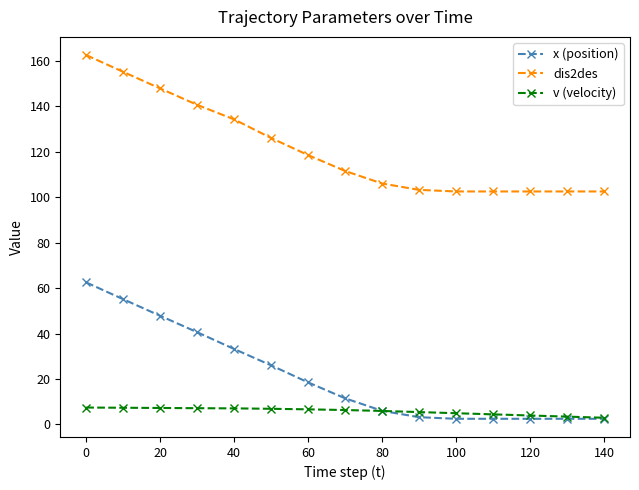

What is the maximum value shown in the chart?

162.5